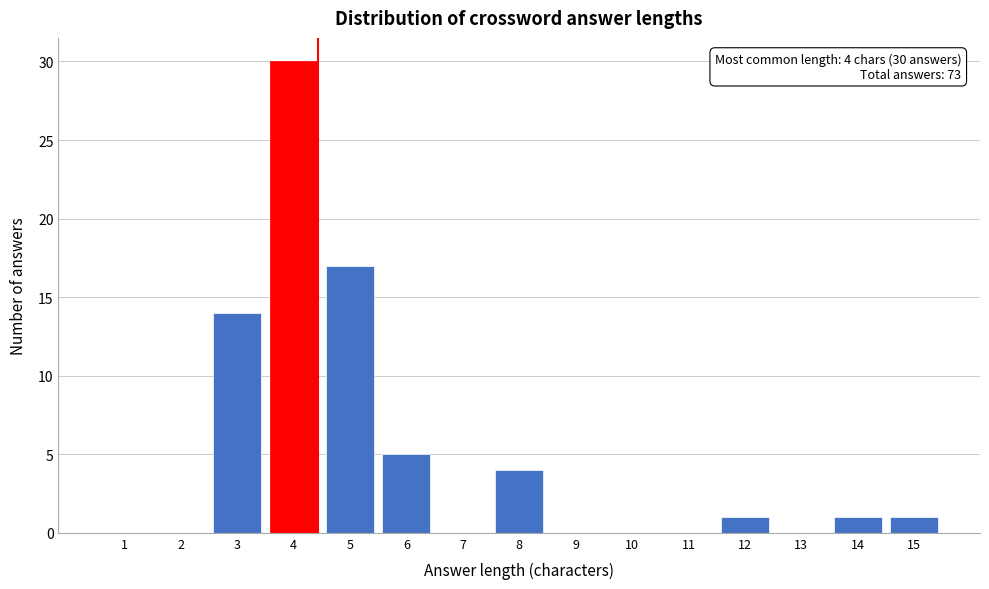

Reading right to left, what are all the values shown in this chart?

15=1	14=1	13=0	12=1	11=0	10=0	9=0	8=4	7=0	6=5	5=17	4=30	3=14	2=0	1=0